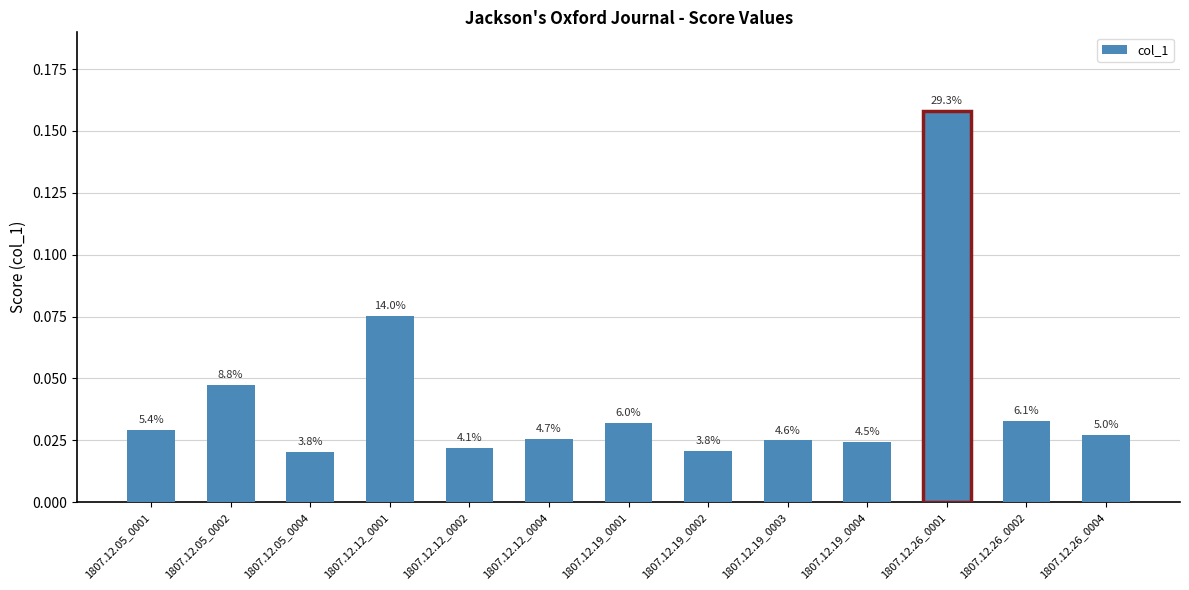

Reading right to left, what are all the values shown in this chart?

1807.12.26_0004=0.0	1807.12.26_0002=0.0	1807.12.26_0001=0.2	1807.12.19_0004=0.0	1807.12.19_0003=0.0	1807.12.19_0002=0.0	1807.12.19_0001=0.0	1807.12.12_0004=0.0	1807.12.12_0002=0.0	1807.12.12_0001=0.1	1807.12.05_0004=0.0	1807.12.05_0002=0.0	1807.12.05_0001=0.0